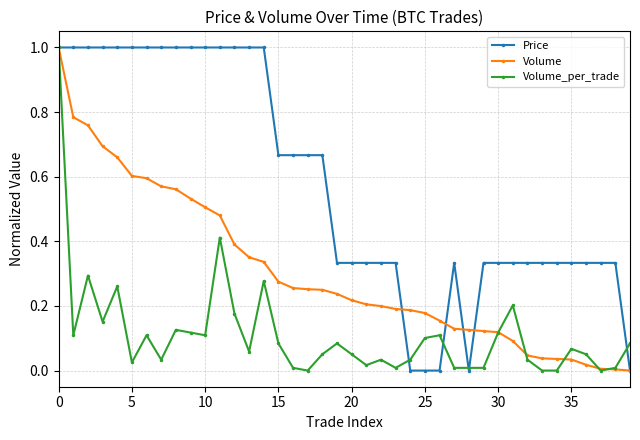

Does the chart display data point markers on the line(s)?

Yes